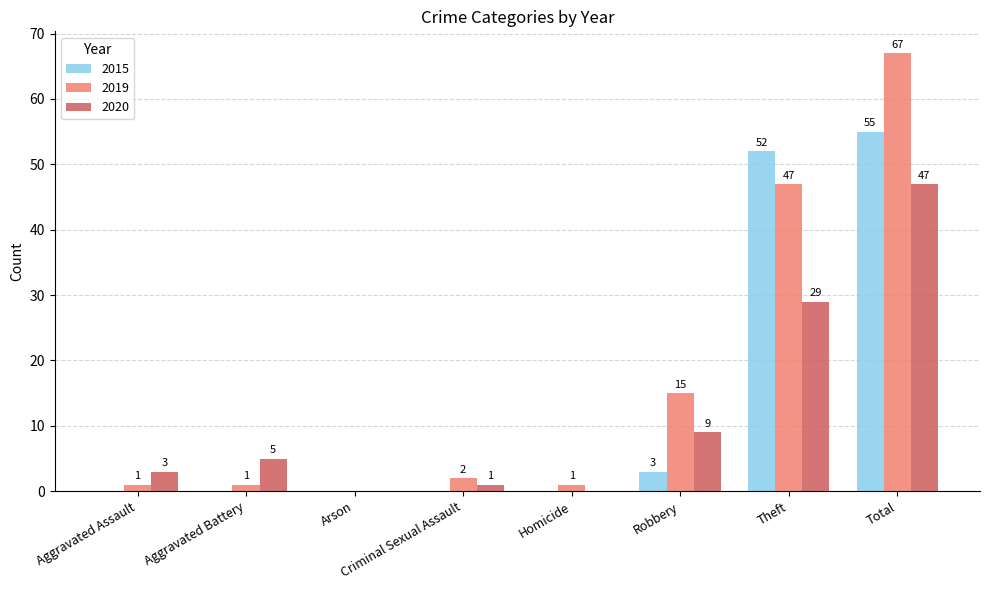

Are the bars horizontal?

No